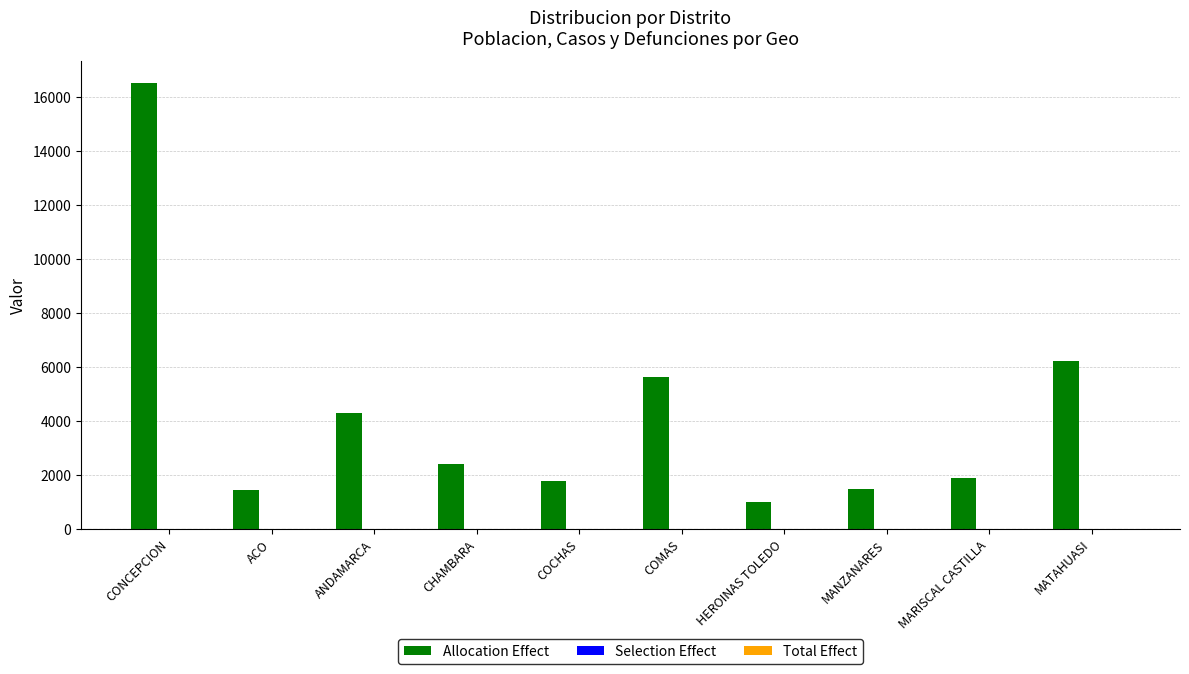

Read the value at HEROINAS TOLEDO.

999